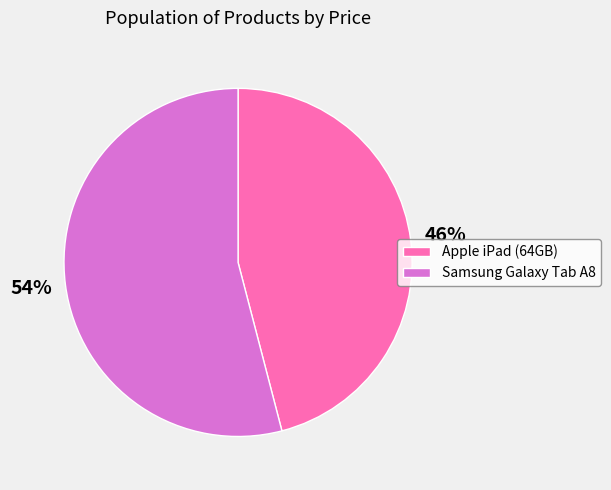

Is it true that Samsung Galaxy Tab A8 is 54% of the pie?

True